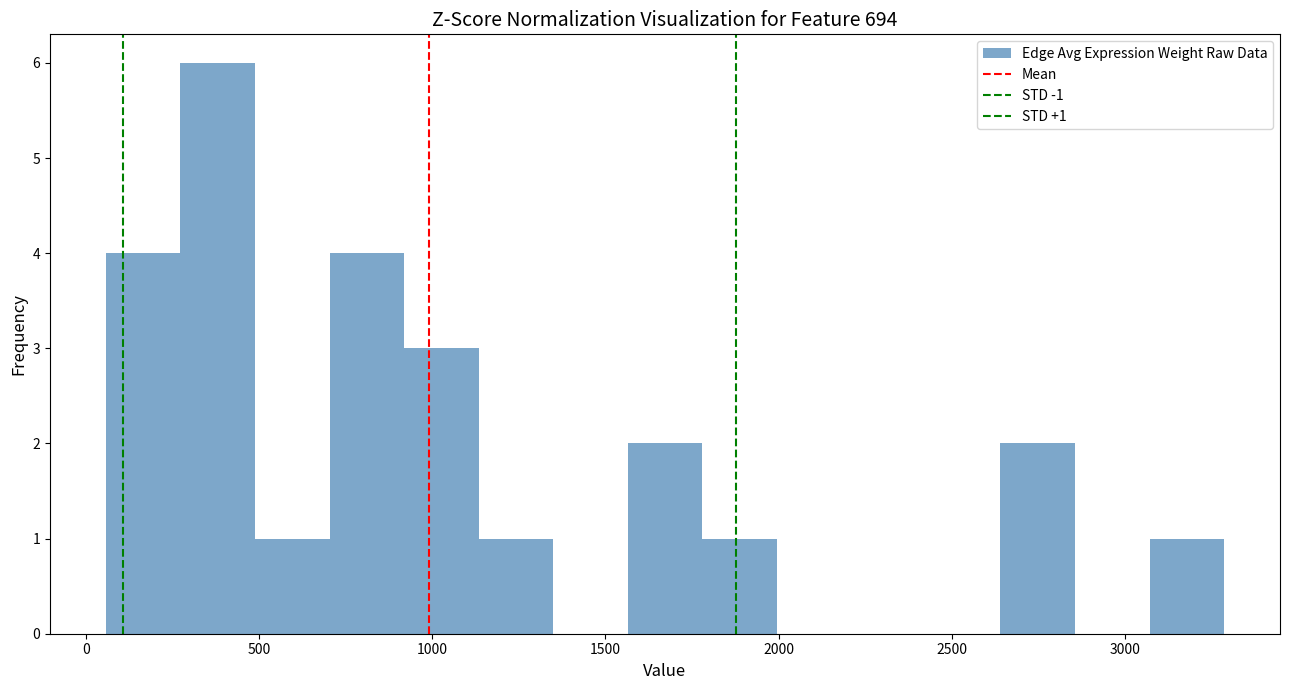

Which range on the x-axis has the tallest bar?

250 to 500